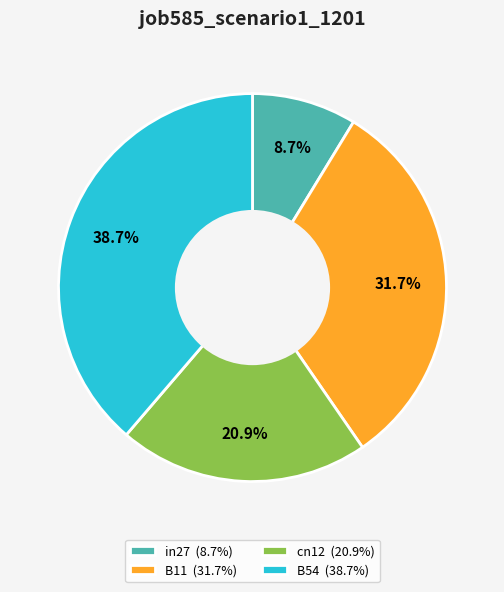

Which has a higher value, B54 (38.7%) or in27 (8.7%)?

B54 (38.7%)